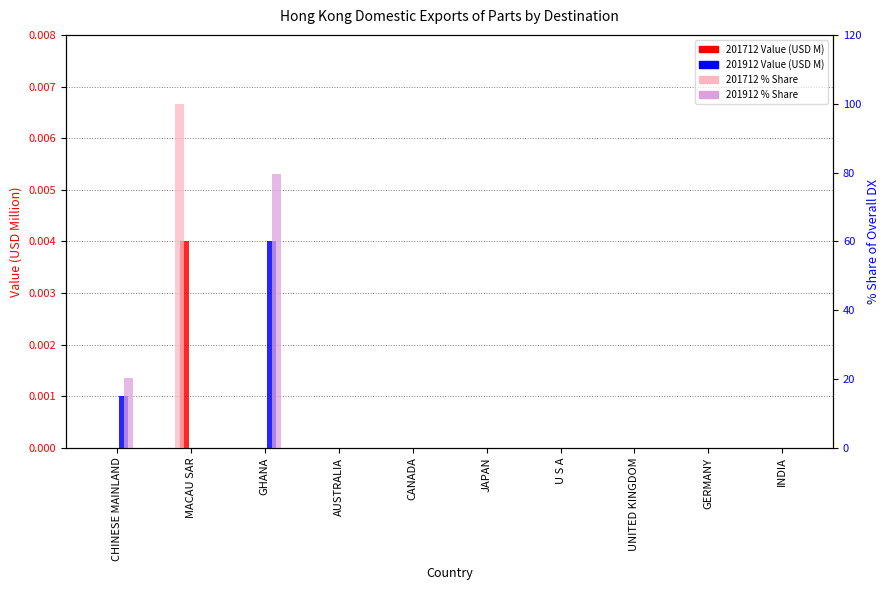

At which category is the sum across all series the highest?

MACAU SAR